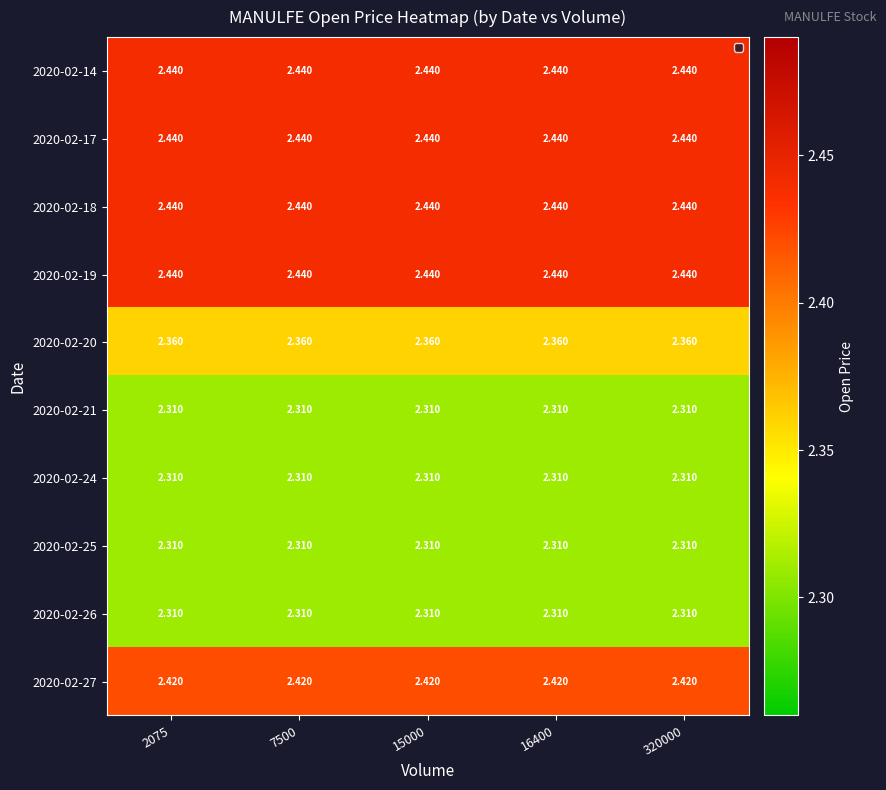

Is the value of 2020-02-26 at 2075 greater than the value of 2020-02-17 at 15000?

No